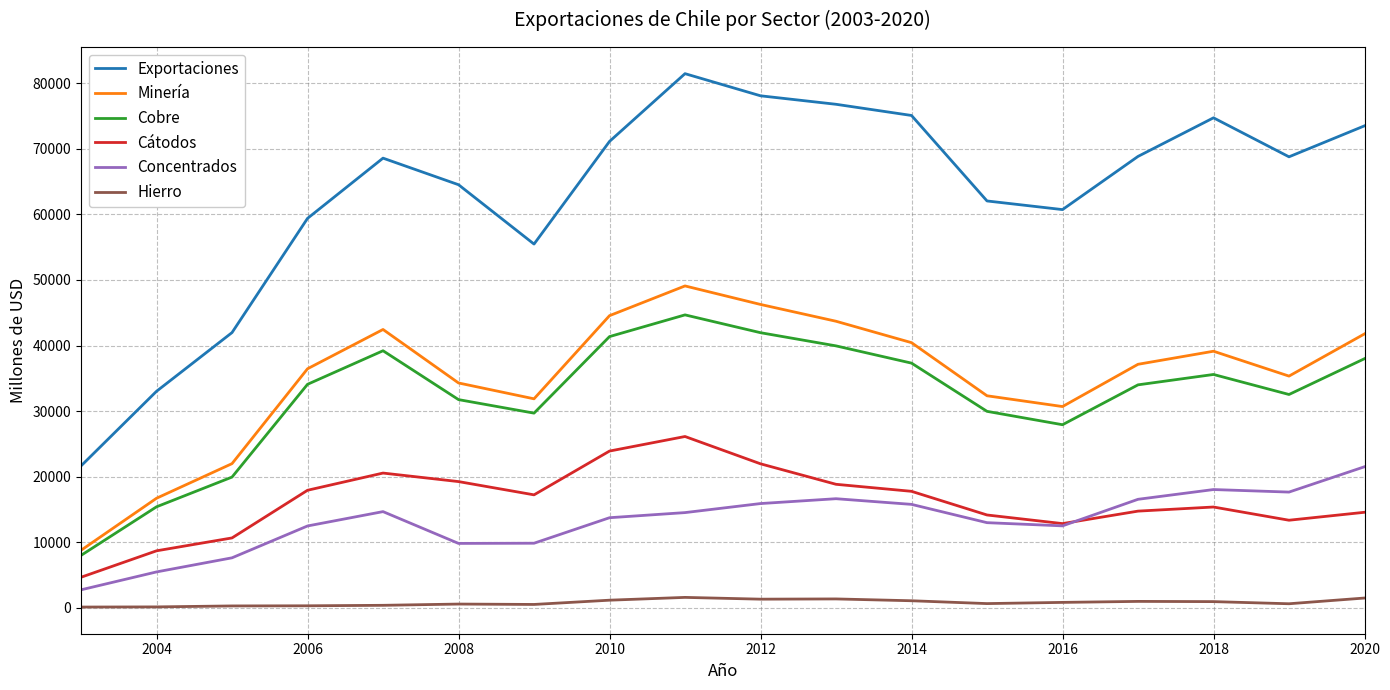

True or false: Concentrados and Hierro intersect in this chart.

False